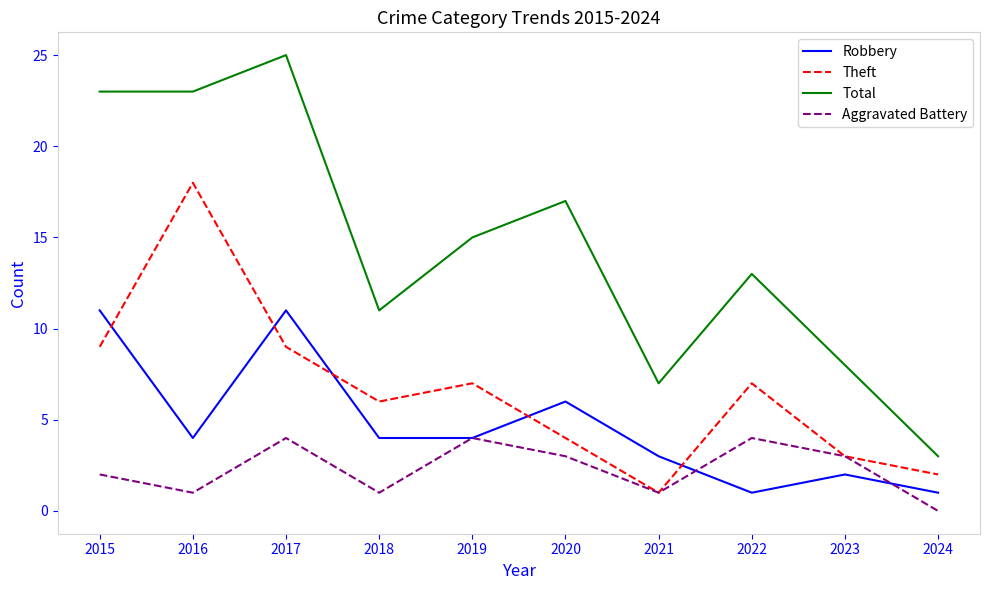

Is it true that Theft equals 7 at 2022?

True